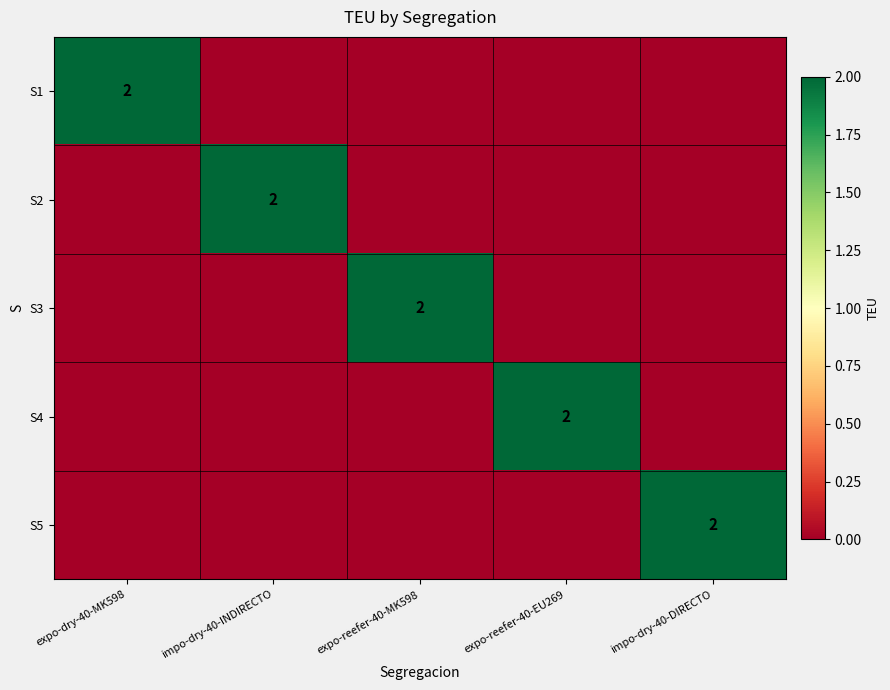

Is it true that S3 equals 3 at expo-reefer-40-MK598?

False